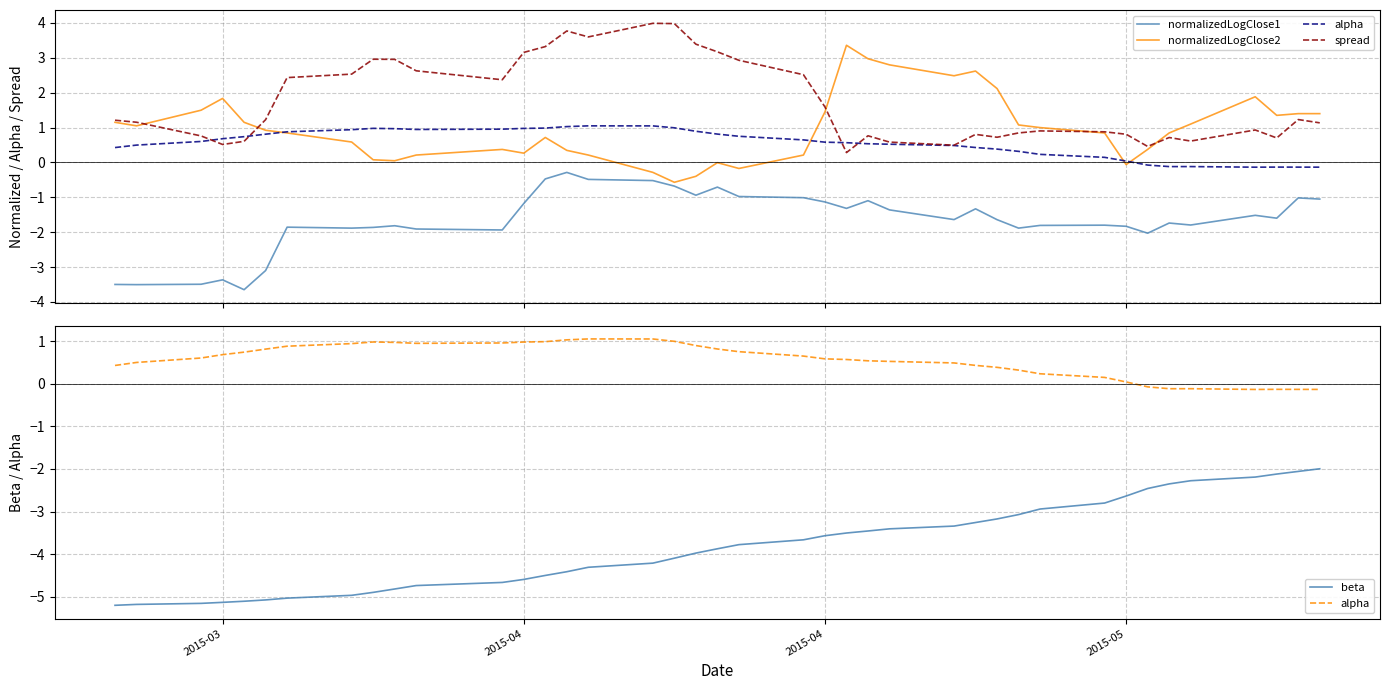

What is the lowest value of the spread series?

0.3